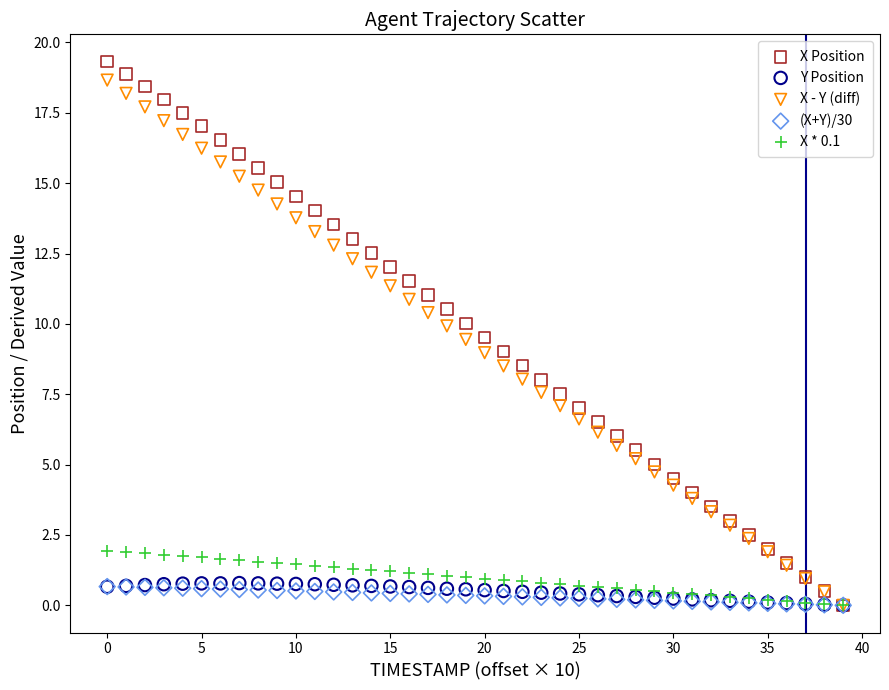

What are all the series names shown in the legend?

X Position, Y Position, X - Y (diff), (X+Y)/30, X * 0.1